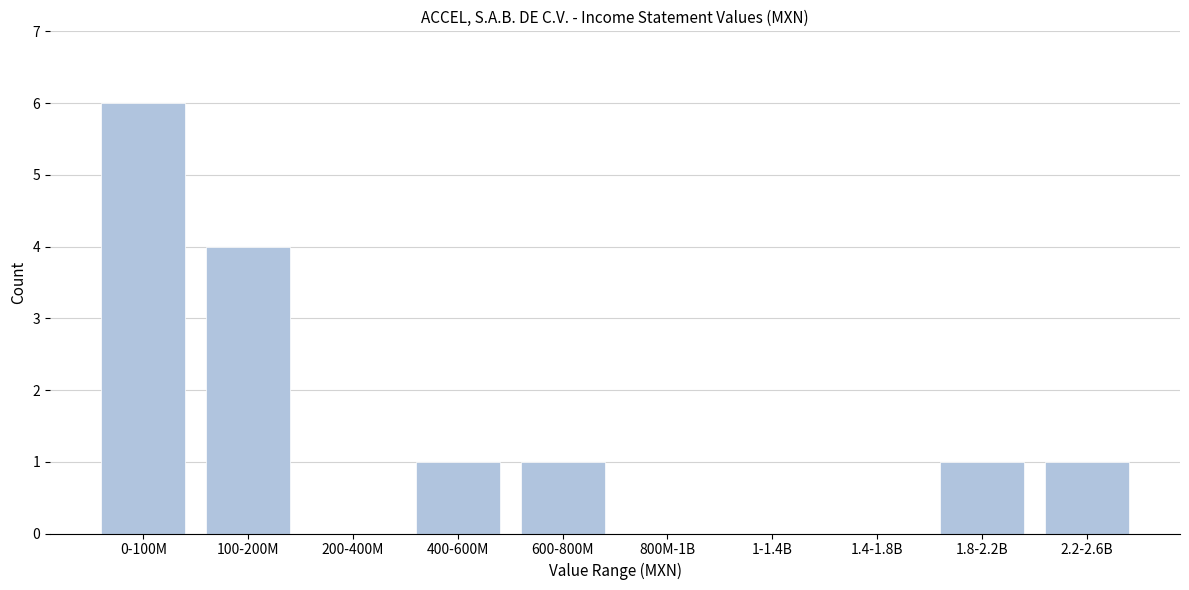

Reading left to right, what are all the values shown in this chart?

0-100M=6	100-200M=4	200-400M=0	400-600M=1	600-800M=1	800M-1B=0	1-1.4B=0	1.4-1.8B=0	1.8-2.2B=1	2.2-2.6B=1